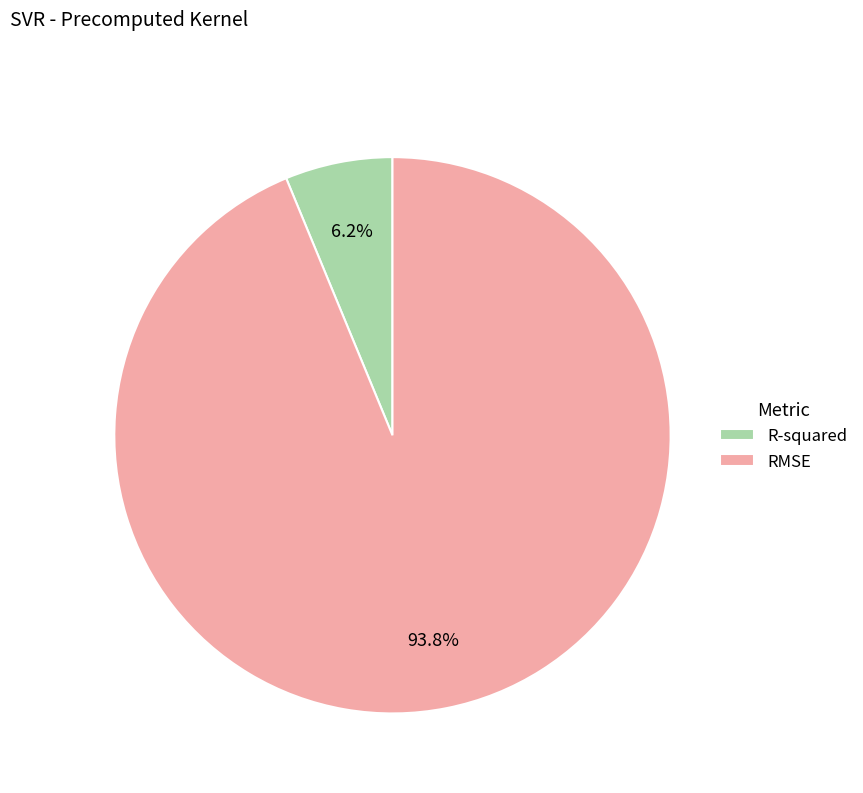

Is it true that R-squared is 6% of the pie?

True